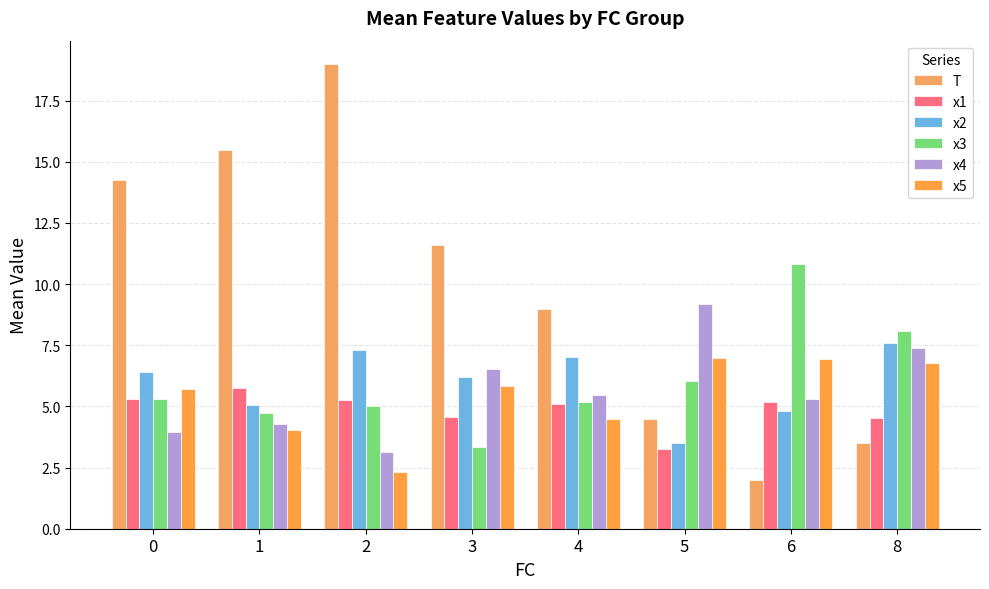

What is the difference between the maximum and second lowest values in the x3 series?

6.1